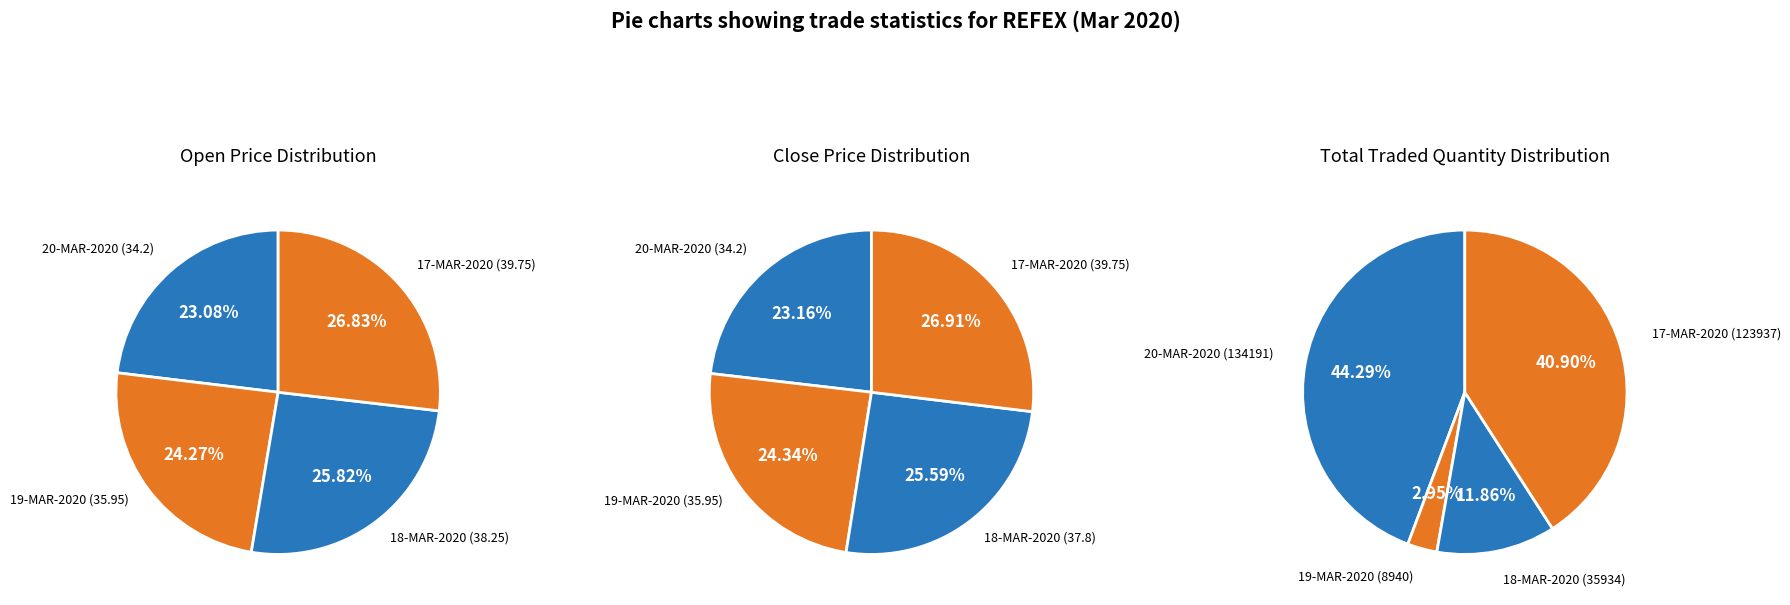

True or false: 20-MAR-2020 (134191) accounts for 44% of the total.

True